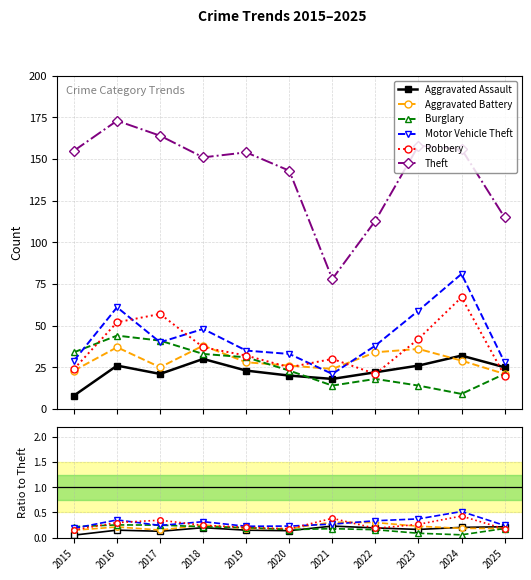

Where do Burglary and Motor Vehicle Theft first cross each other?

2015 and 2016